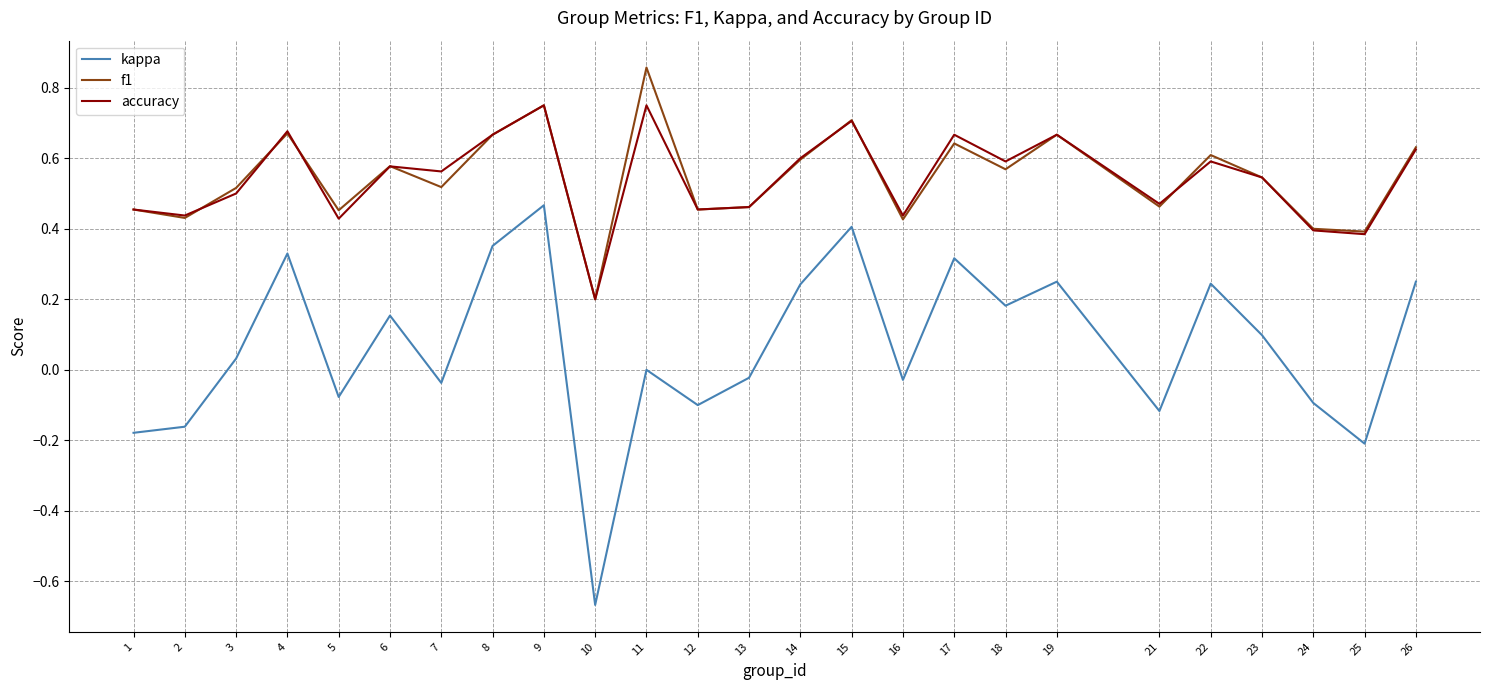

At which label does kappa reach its peak?

9